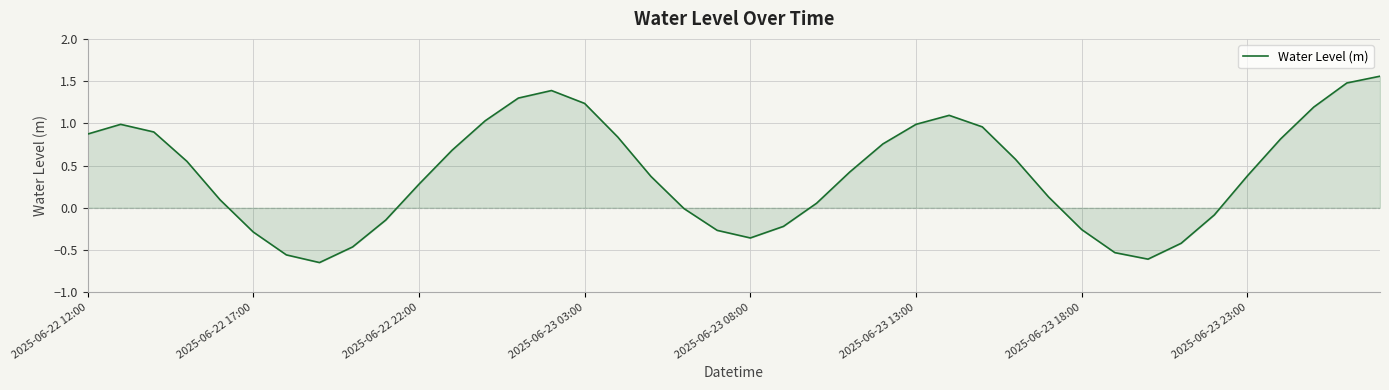

What is the difference between the maximum and minimum values?

2.2